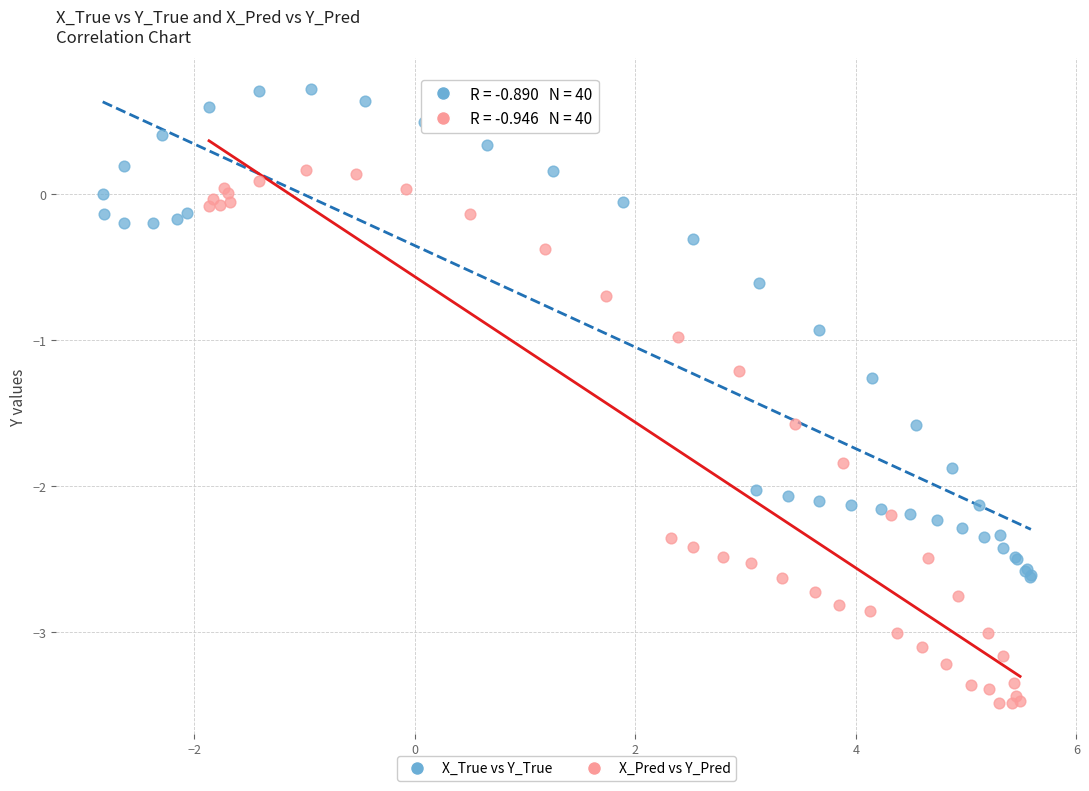

Which series has the largest Y range (max minus min)?

X_Pred vs Y_Pred